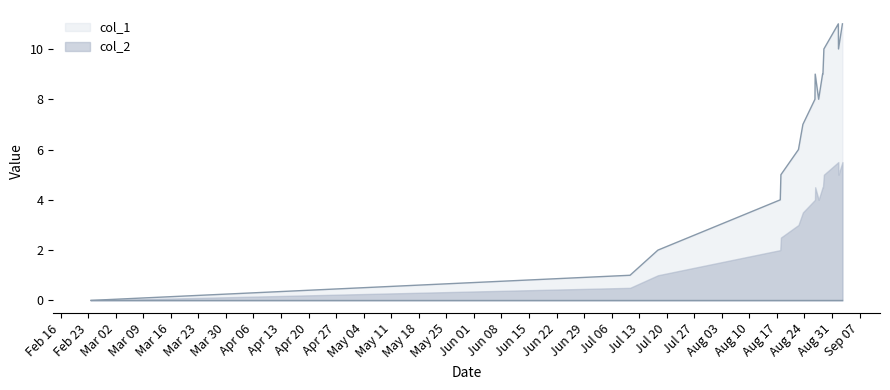

Does the chart display data point markers on the line(s)?

No